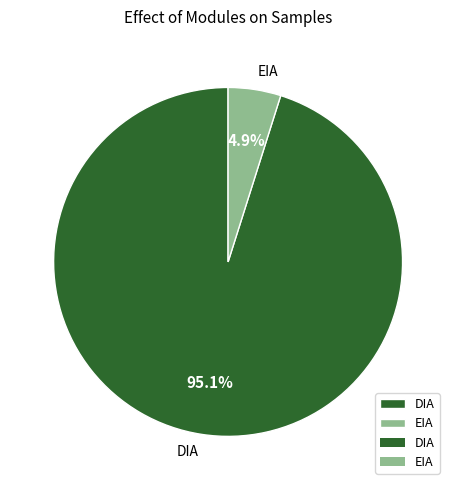

What is the majority slice?

DIA